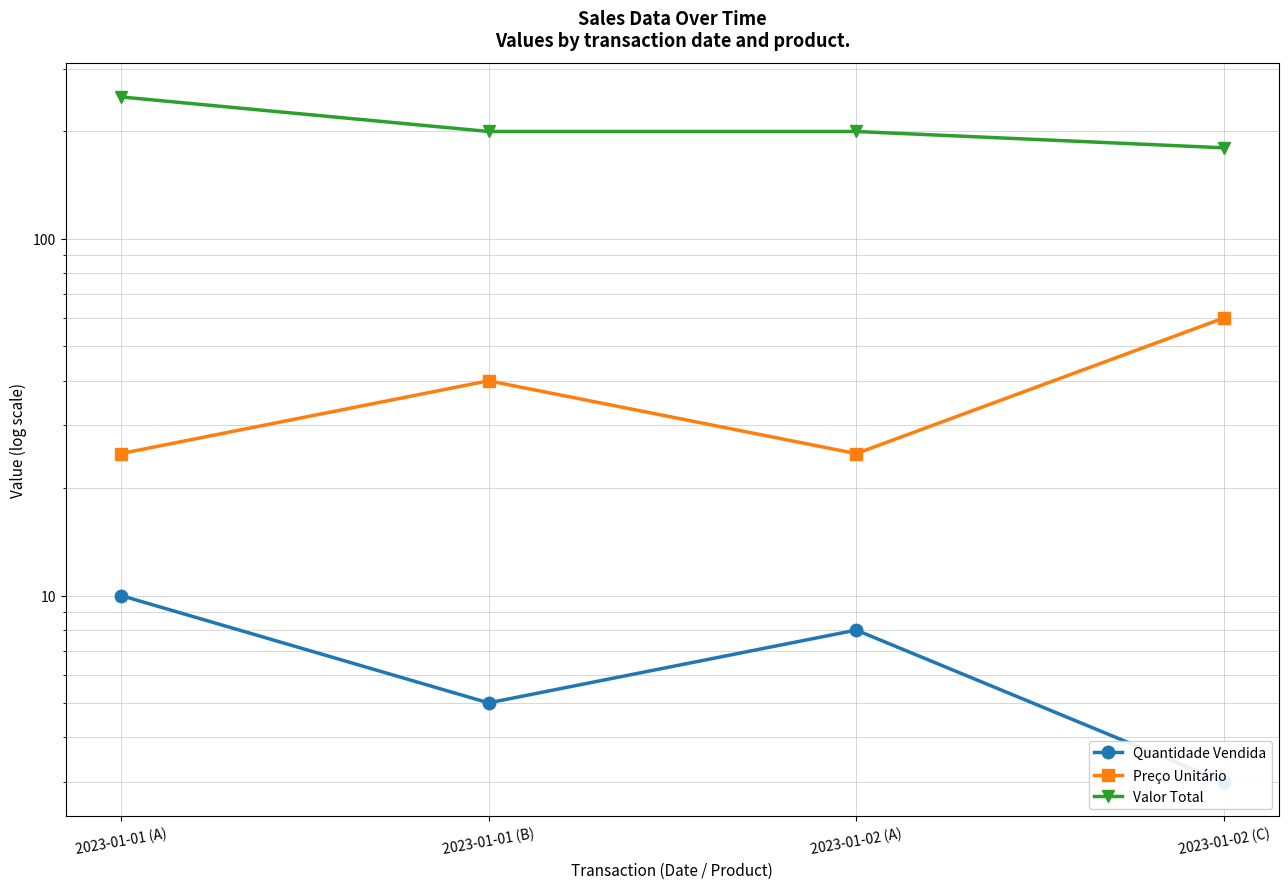

Which series changed the most between 2023-01-01 (A) and 2023-01-02 (A)?

Valor Total